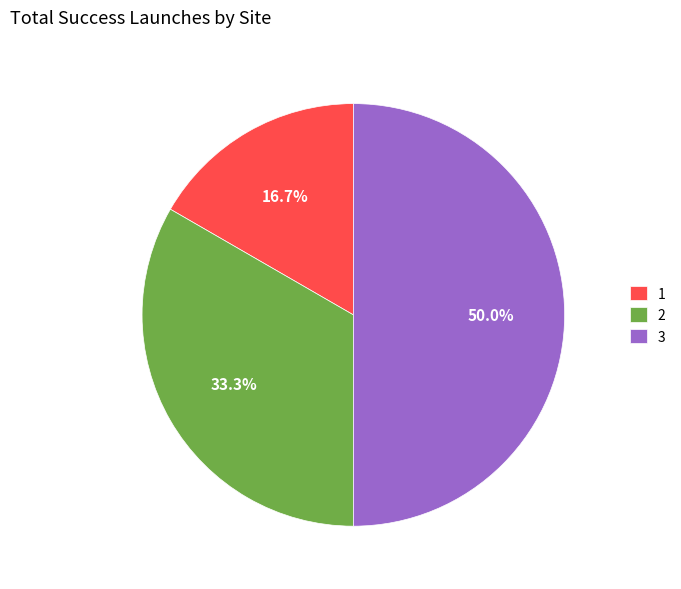

What percentage is NOT represented by 1?

83.3%